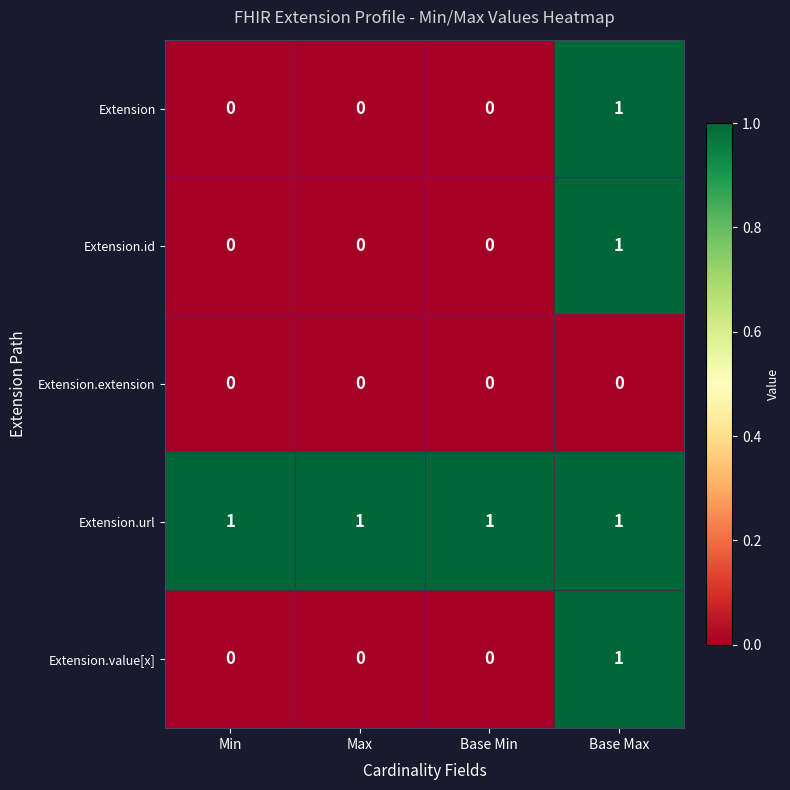

What is the difference between the highest and lowest values at Base Min?

1